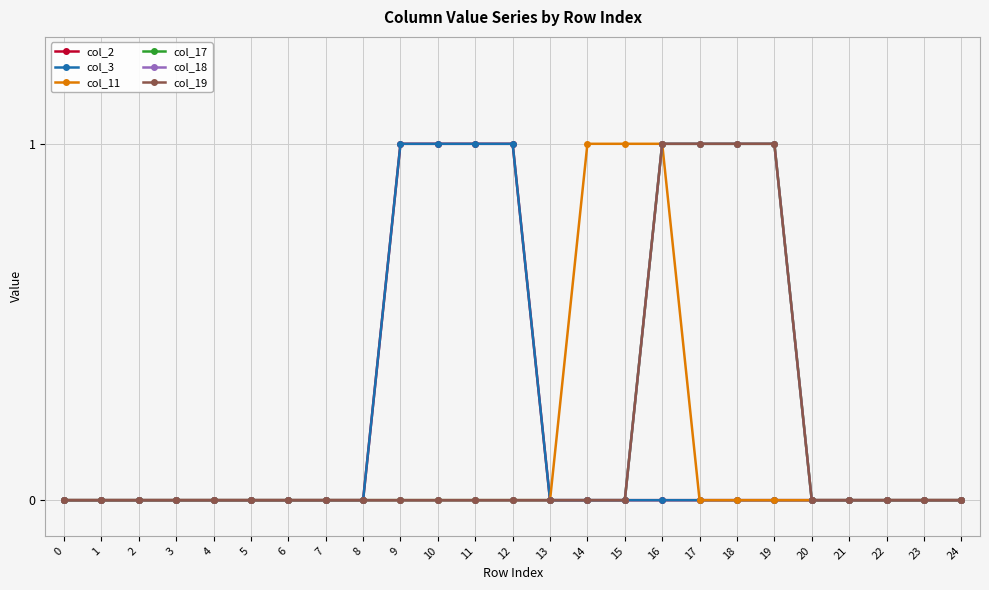

Reading right to left, list all the values displayed in this chart.

col_2: 24=0	23=0	22=0	21=0	20=0	19=0	18=0	17=0	16=0	15=0	14=0	13=0	12=1	11=1	10=1	9=1	8=0	7=0	6=0	5=0	4=0	3=0	2=0	1=0	0=0
col_3: 24=0	23=0	22=0	21=0	20=0	19=0	18=0	17=0	16=0	15=0	14=0	13=0	12=1	11=1	10=1	9=1	8=0	7=0	6=0	5=0	4=0	3=0	2=0	1=0	0=0
col_11: 24=0	23=0	22=0	21=0	20=0	19=0	18=0	17=0	16=1	15=1	14=1	13=0	12=0	11=0	10=0	9=0	8=0	7=0	6=0	5=0	4=0	3=0	2=0	1=0	0=0
col_17: 24=0	23=0	22=0	21=0	20=0	19=1	18=1	17=1	16=1	15=0	14=0	13=0	12=0	11=0	10=0	9=0	8=0	7=0	6=0	5=0	4=0	3=0	2=0	1=0	0=0
col_18: 24=0	23=0	22=0	21=0	20=0	19=1	18=1	17=1	16=1	15=0	14=0	13=0	12=0	11=0	10=0	9=0	8=0	7=0	6=0	5=0	4=0	3=0	2=0	1=0	0=0
col_19: 24=0	23=0	22=0	21=0	20=0	19=1	18=1	17=1	16=1	15=0	14=0	13=0	12=0	11=0	10=0	9=0	8=0	7=0	6=0	5=0	4=0	3=0	2=0	1=0	0=0